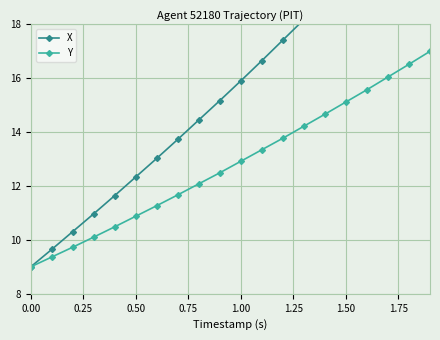

Is it true that Y equals 22.9 at 1.00?

False